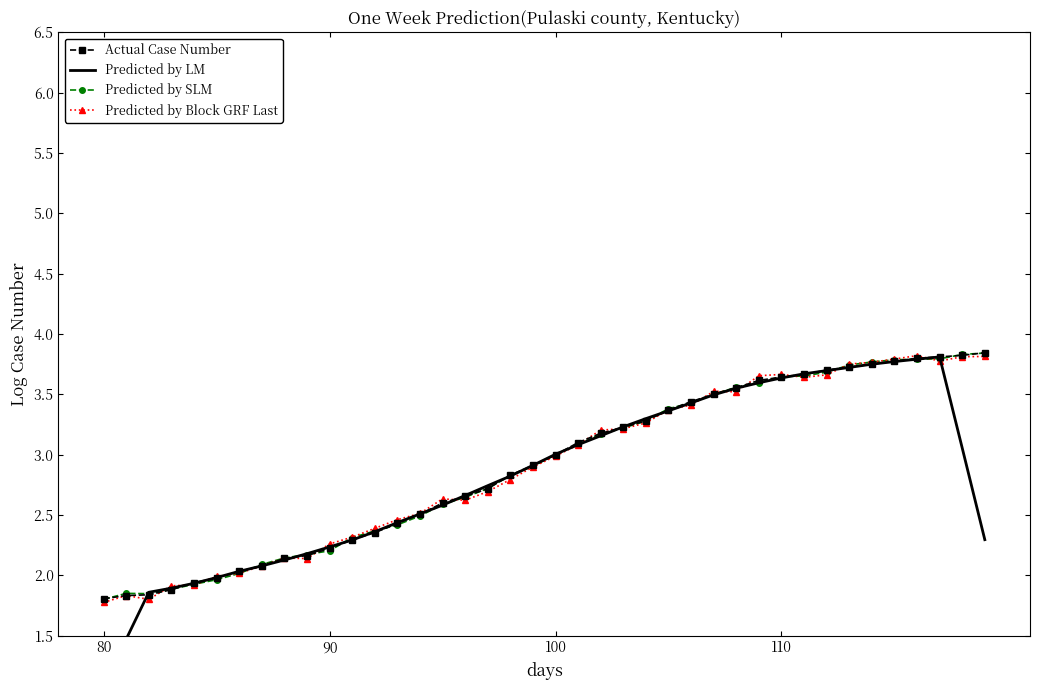

True or false: Predicted by Block GRF Last has more than 1 interior local peaks.

True